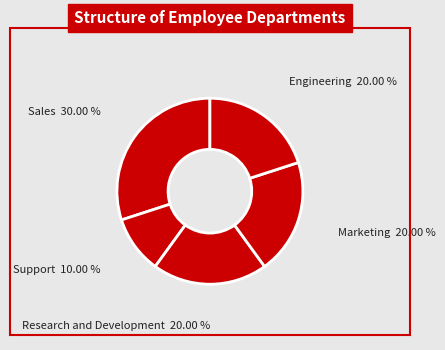

The Support slice represents 16% of the pie. True or false?

False